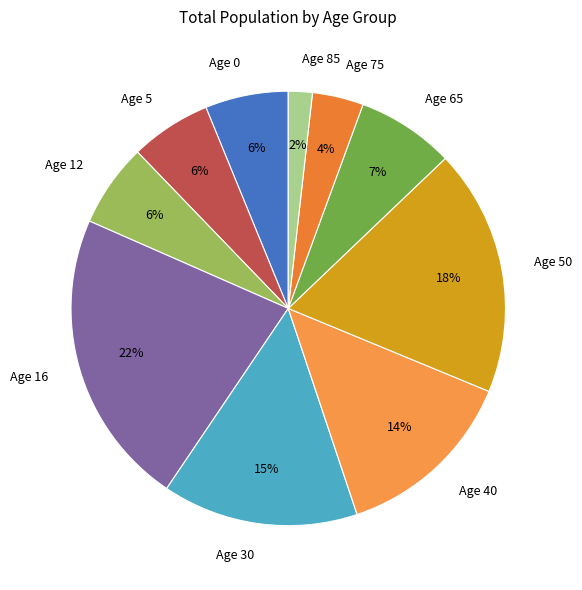

To the nearest percent, what percentage of the pie is Age 65?

7%